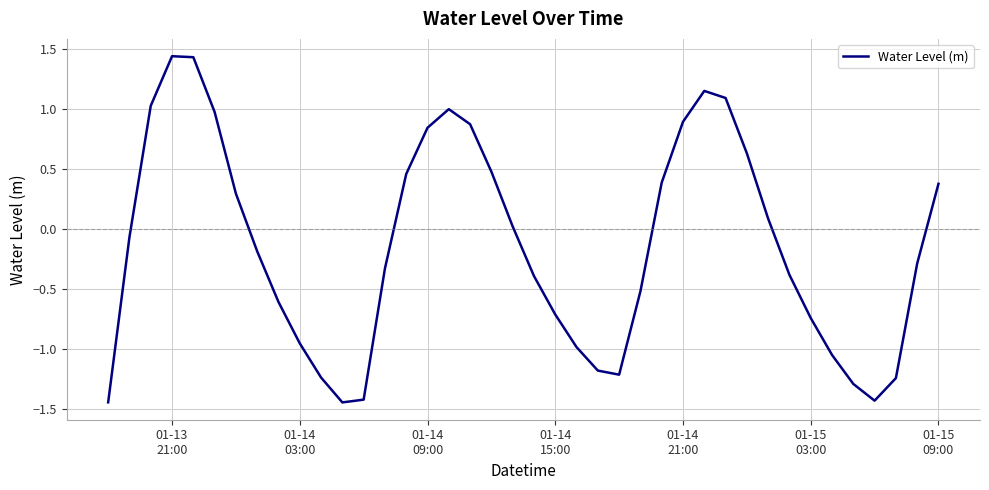

What is the difference between the maximum and minimum values?

2.9